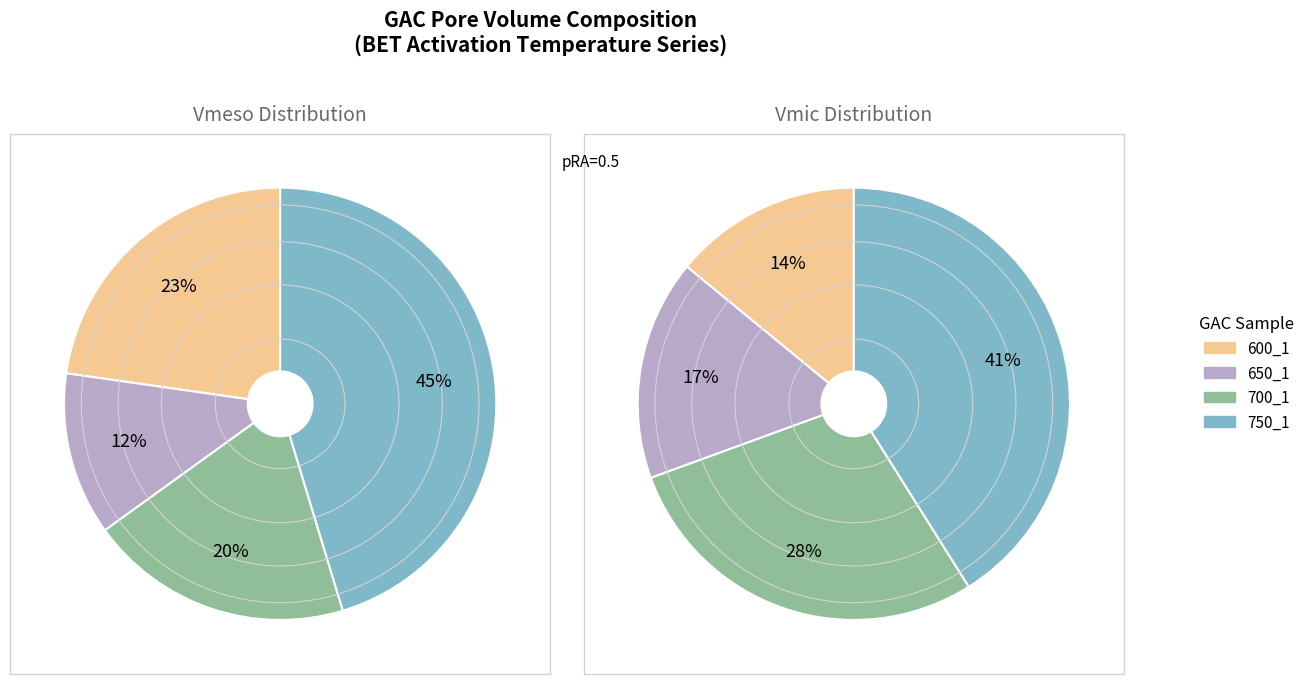

Does 700_1 account for over 50% of the chart?

No